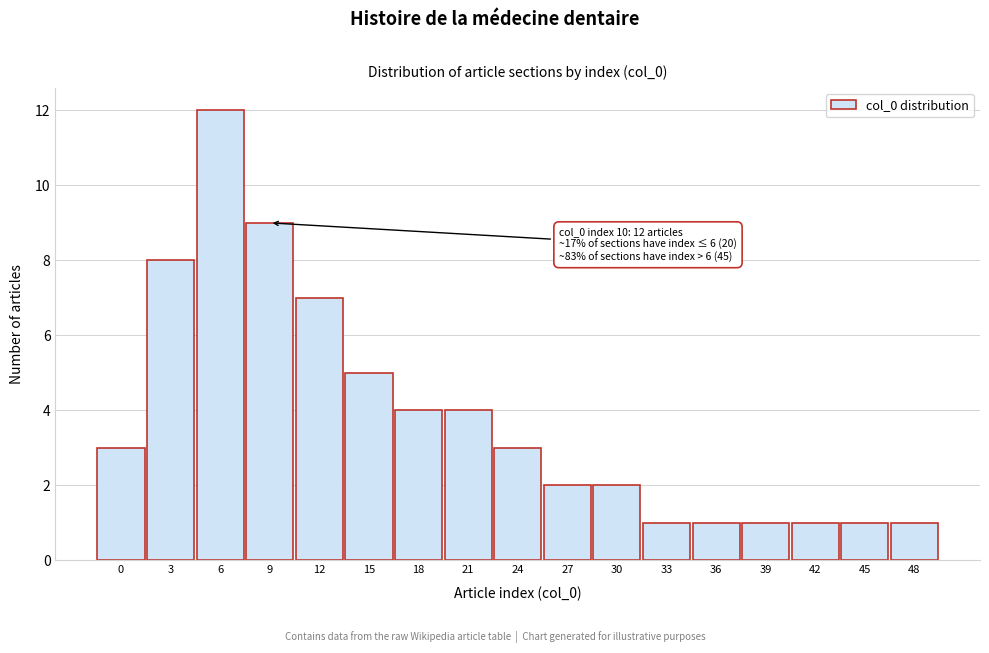

Reading left to right, extract all data points from this chart.

3	8	12	9	7	5	4	4	3	2	2	1	1	1	1	1	1